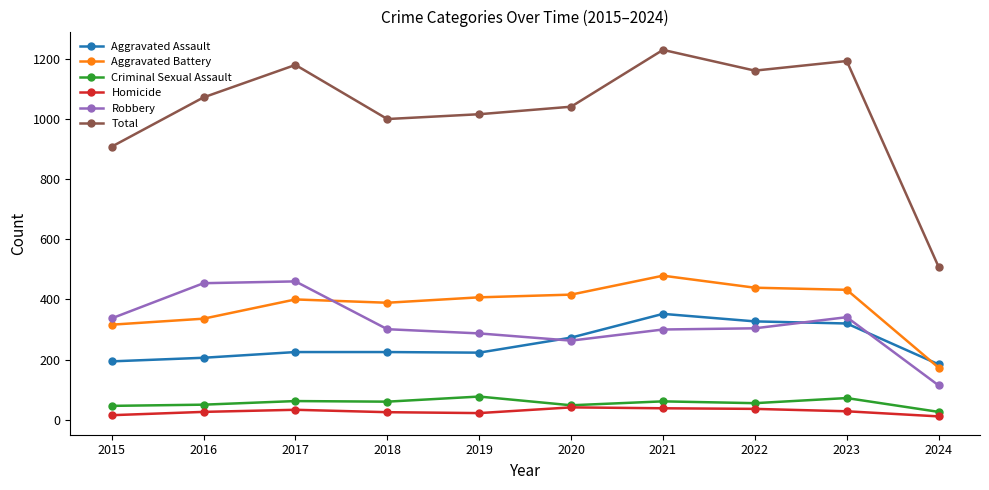

What is the spread (max minus min) of values at 2023?

1165